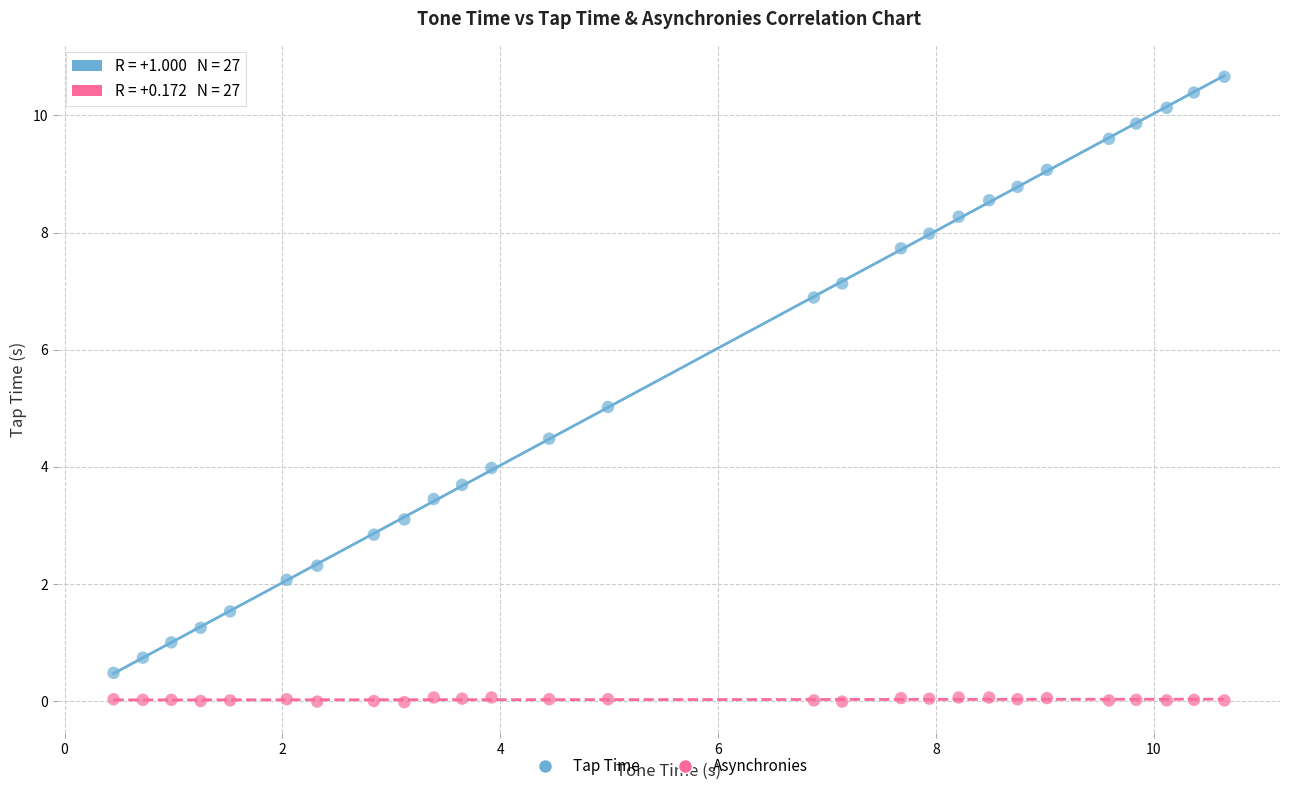

Which series has the widest spread of Y values?

Tap Time